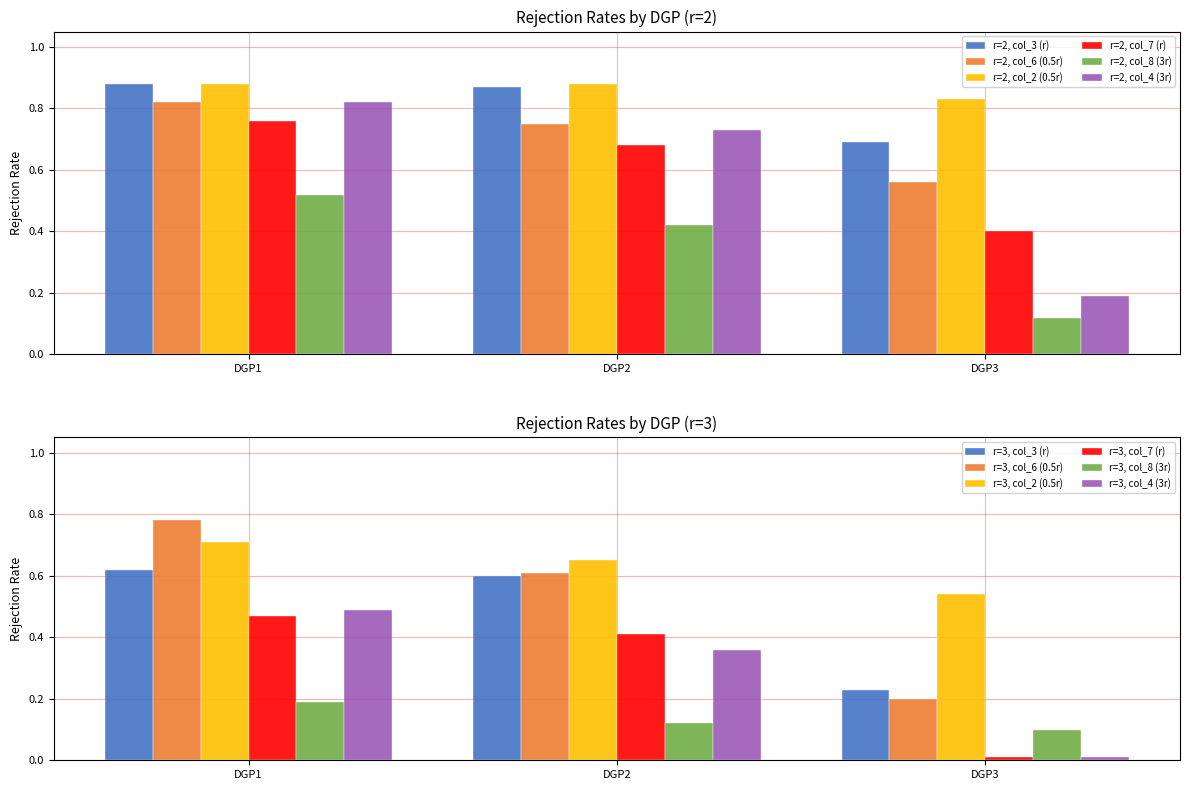

The value of r=2, col_4 (3r) at DGP1 is 0.8. True or false?

True